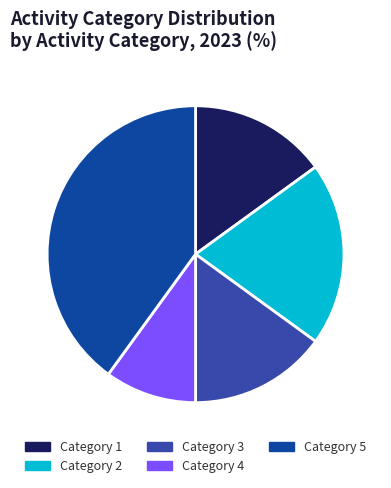

Approximately how many times larger is the value at Category 5 compared to Category 2?

2.0